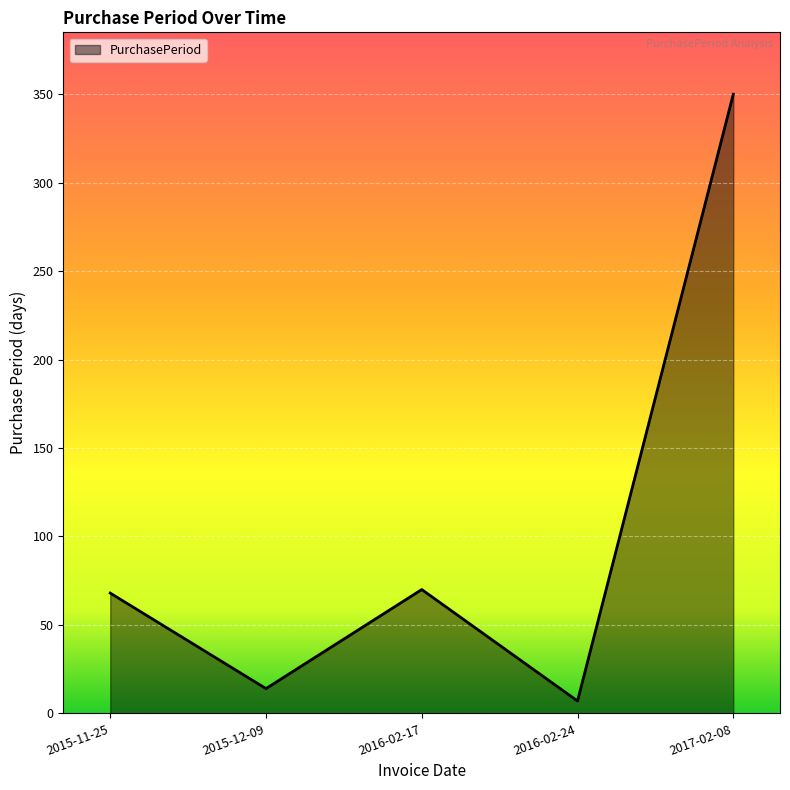

Where is the first local minimum?

2015-12-09